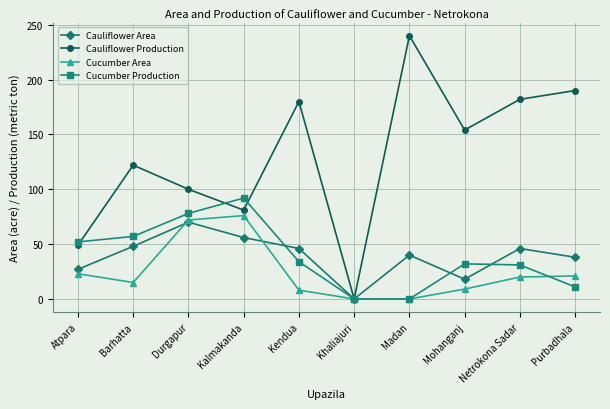

At which category does Cauliflower Area reach its first local peak?

Durgapur